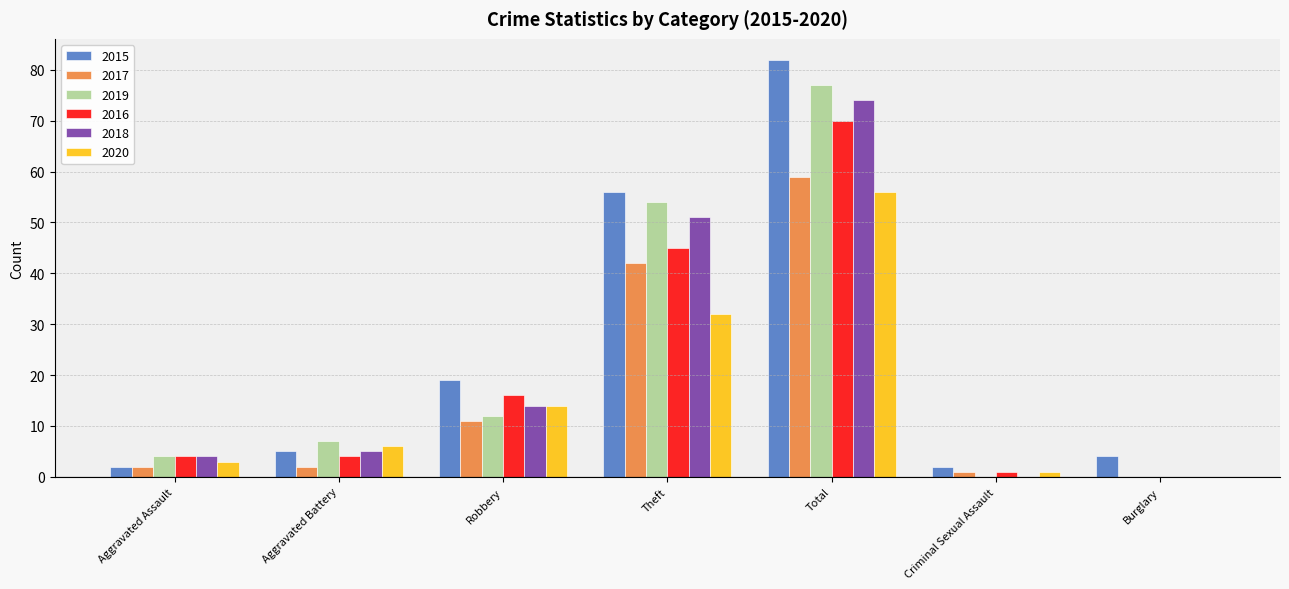

What is the total value across all series at Total?

418